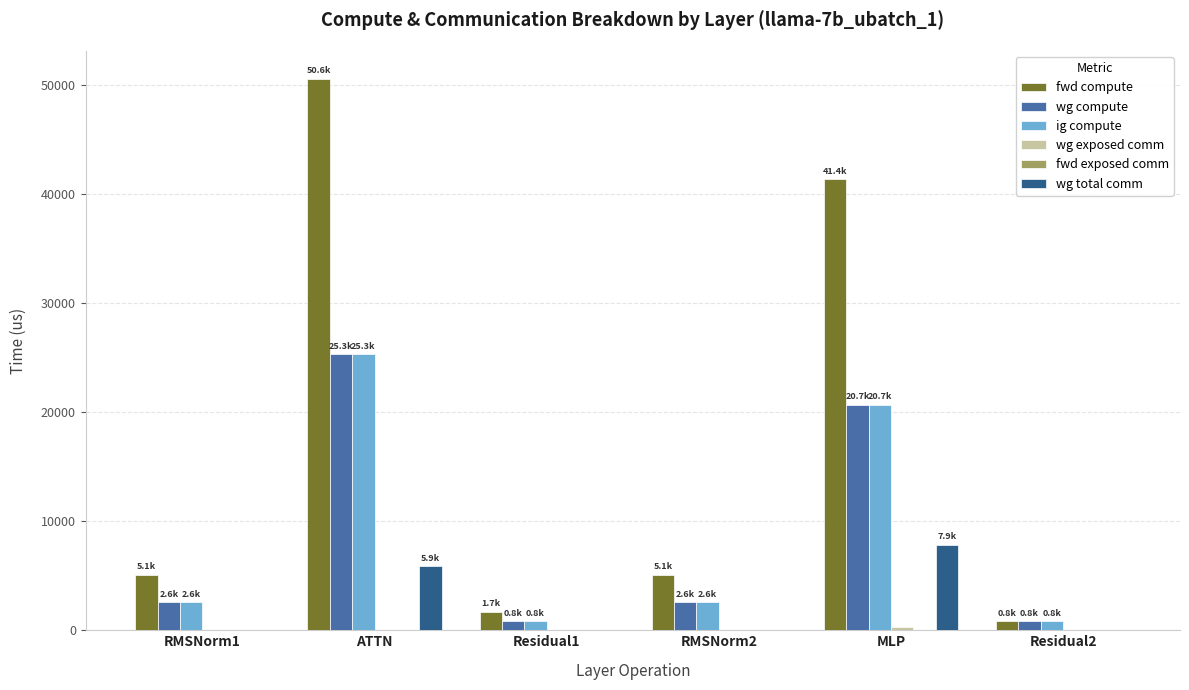

What is the greatest value displayed?

50568.0